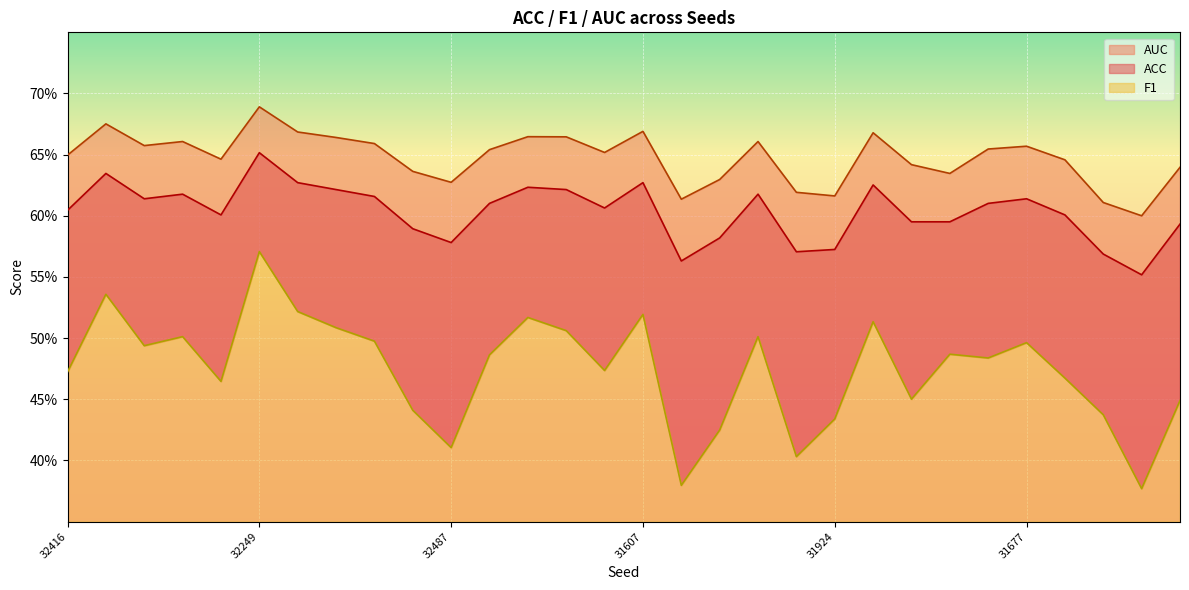

Which series has the widest spread of values?

F1